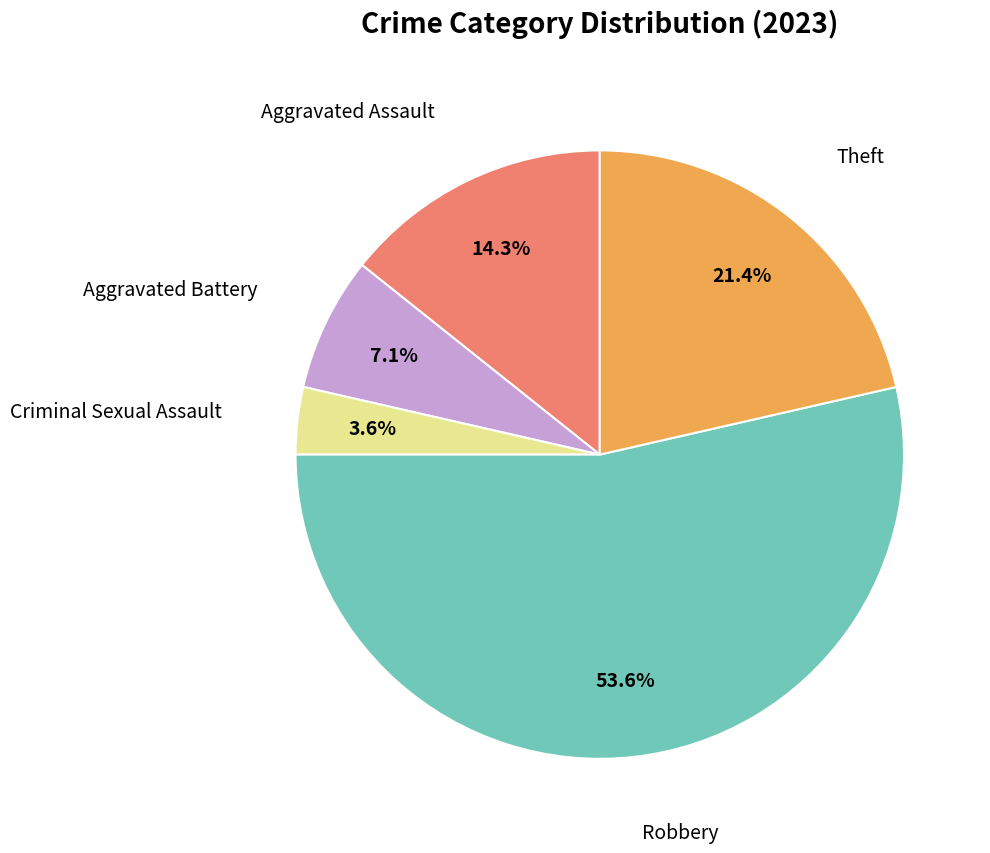

How many slices are in this pie chart?

5